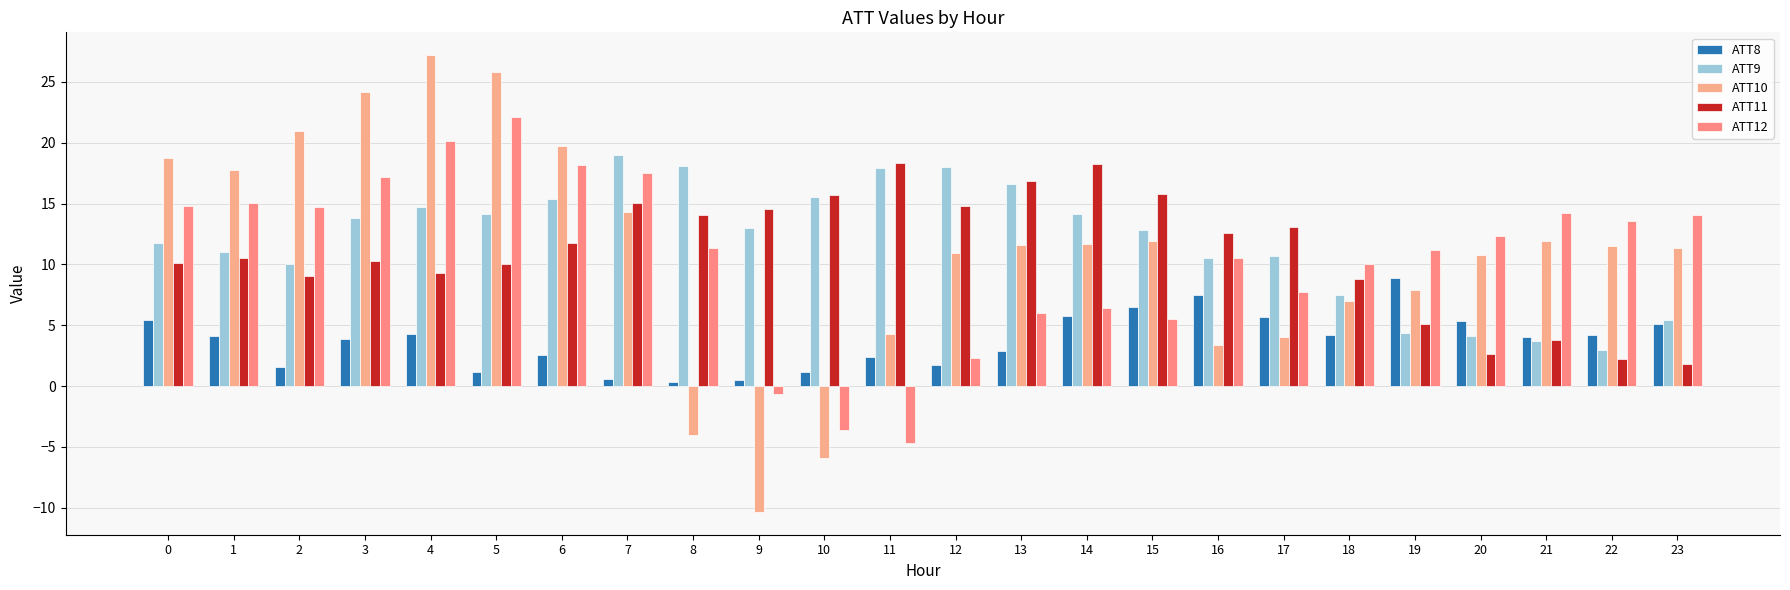

Are the bars grouped side by side (vs. stacked)?

Yes